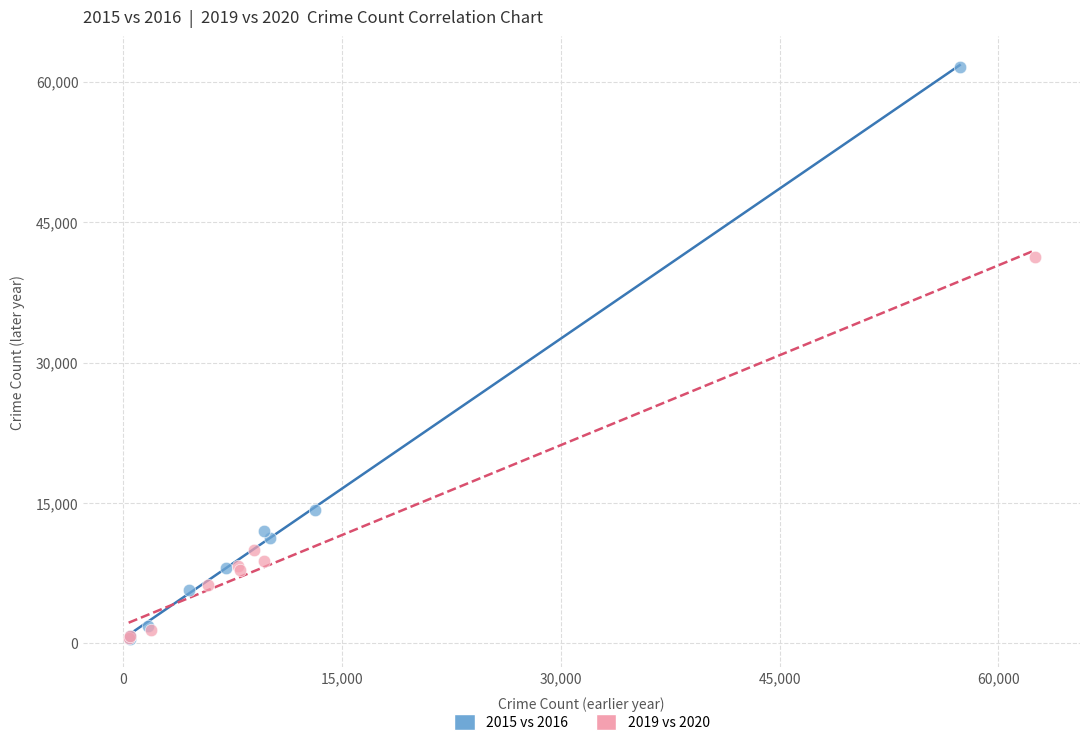

Which series contains the highest Y value?

2015 vs 2016